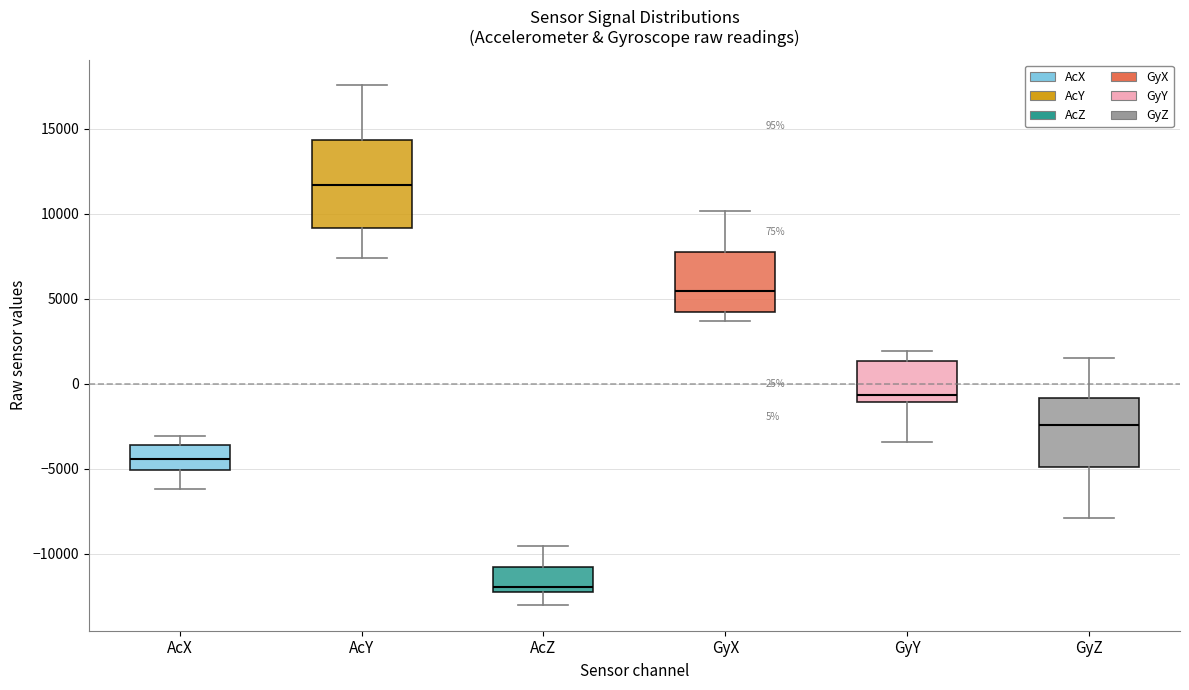

Which box has the highest median line?

AcY